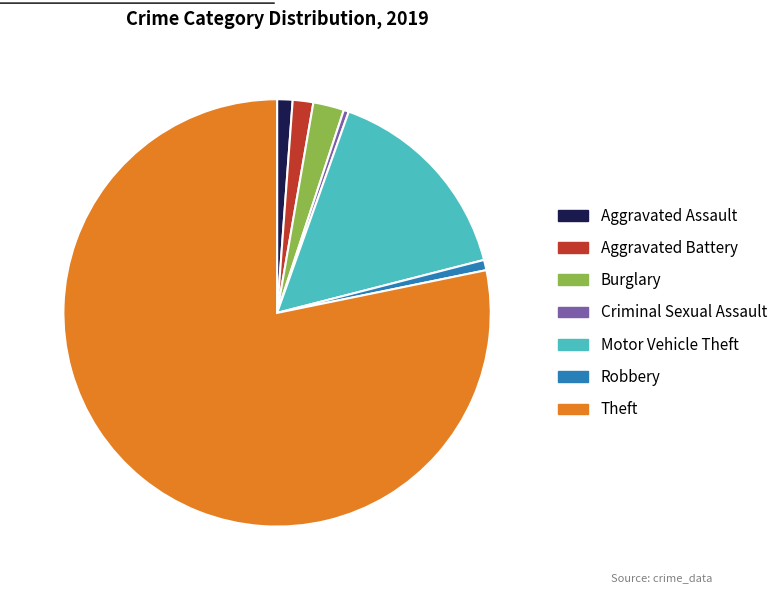

What is the largest slice in the pie chart?

Theft